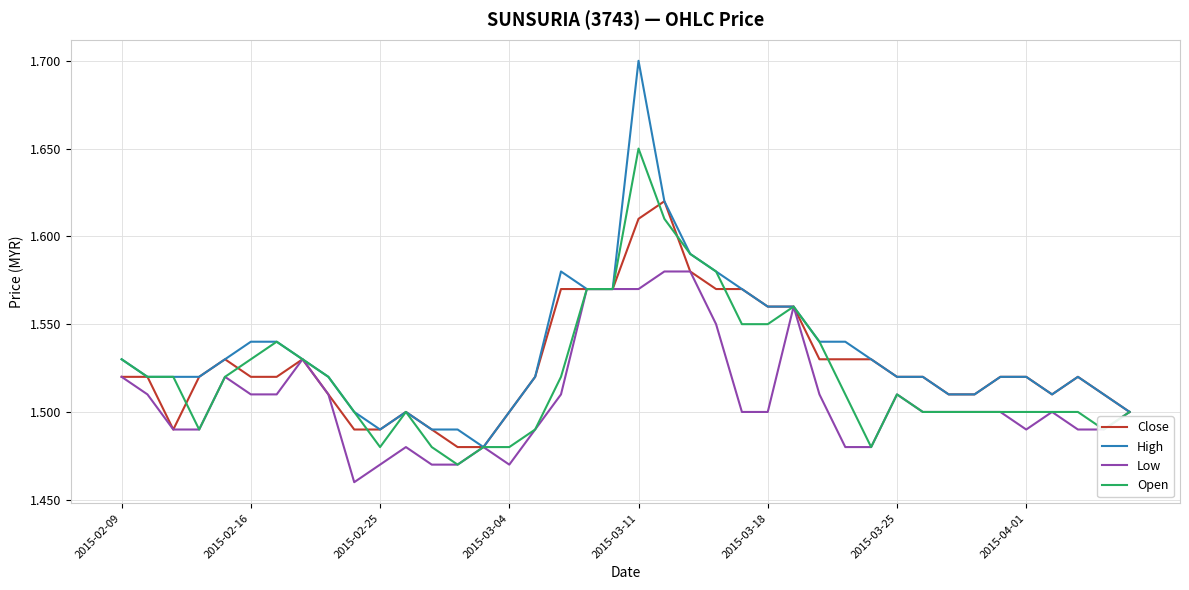

Count the number of data series in this chart.

4